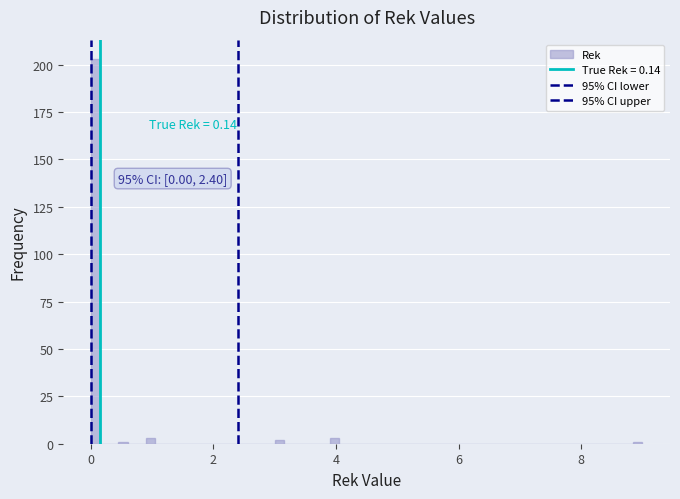

Read against the x-axis, roughly where is the centre of the tallest bar?

0.0